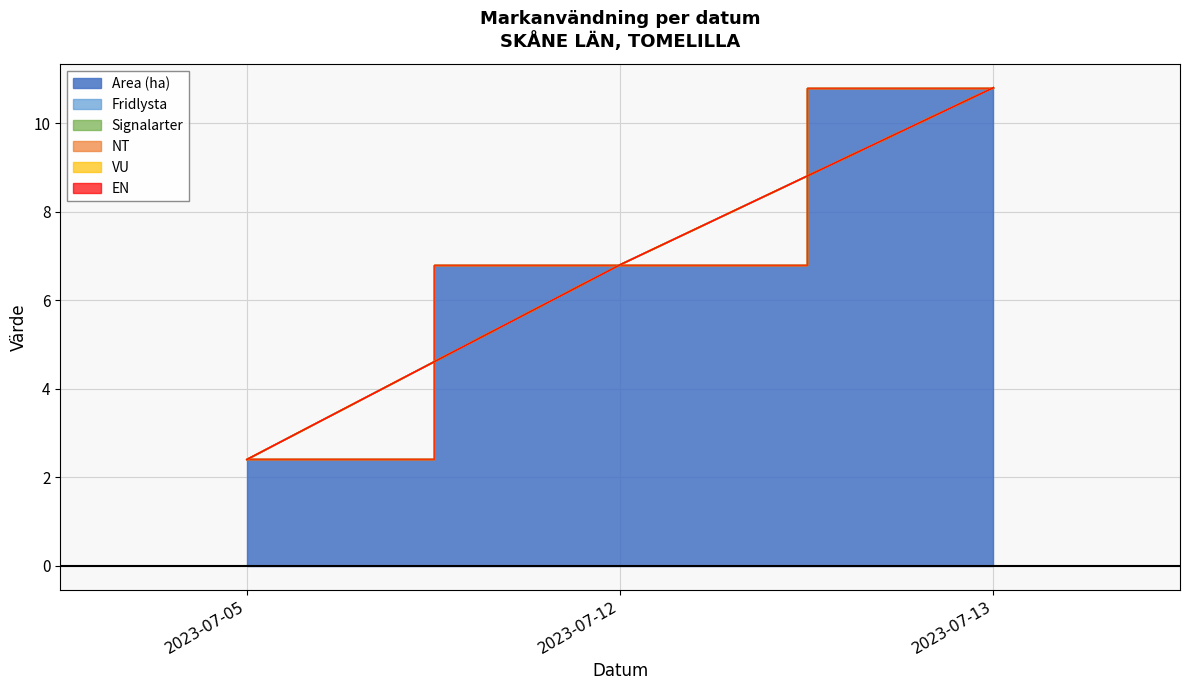

Which series has the largest total across all categories?

Area (ha)